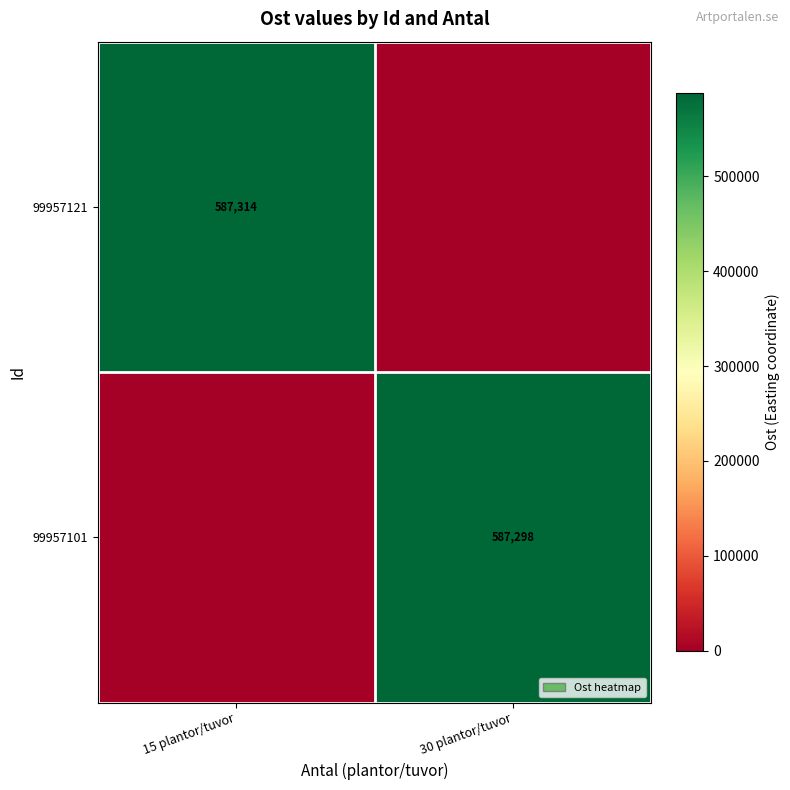

True or false: 99957101 has a value of 587298 at 30 plantor/tuvor.

True